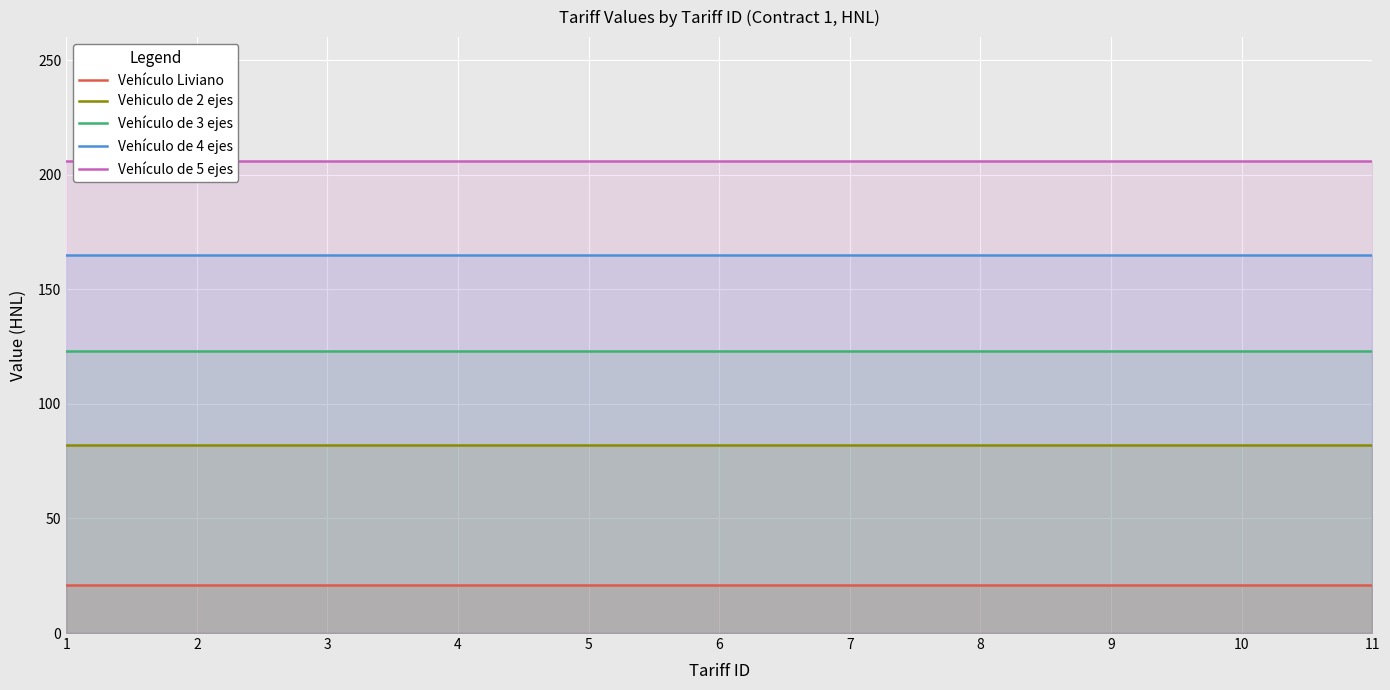

Is the value of Vehículo de 4 ejes at 5 greater than the value of Vehiculo de 2 ejes at 6?

Yes